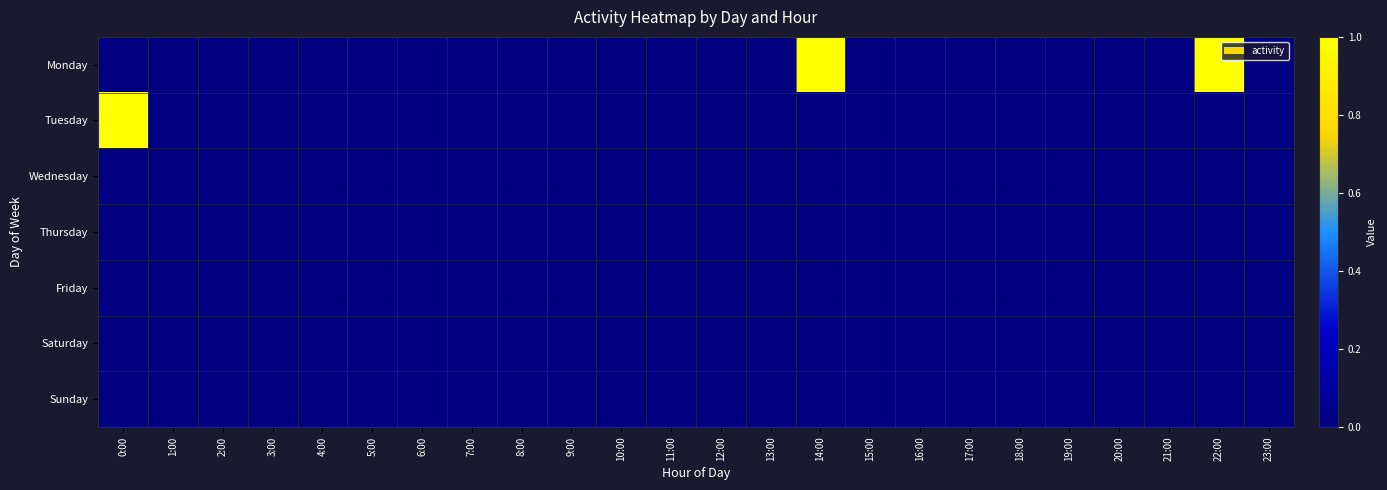

Between 7:00 and 12:00, which is larger?

7:00